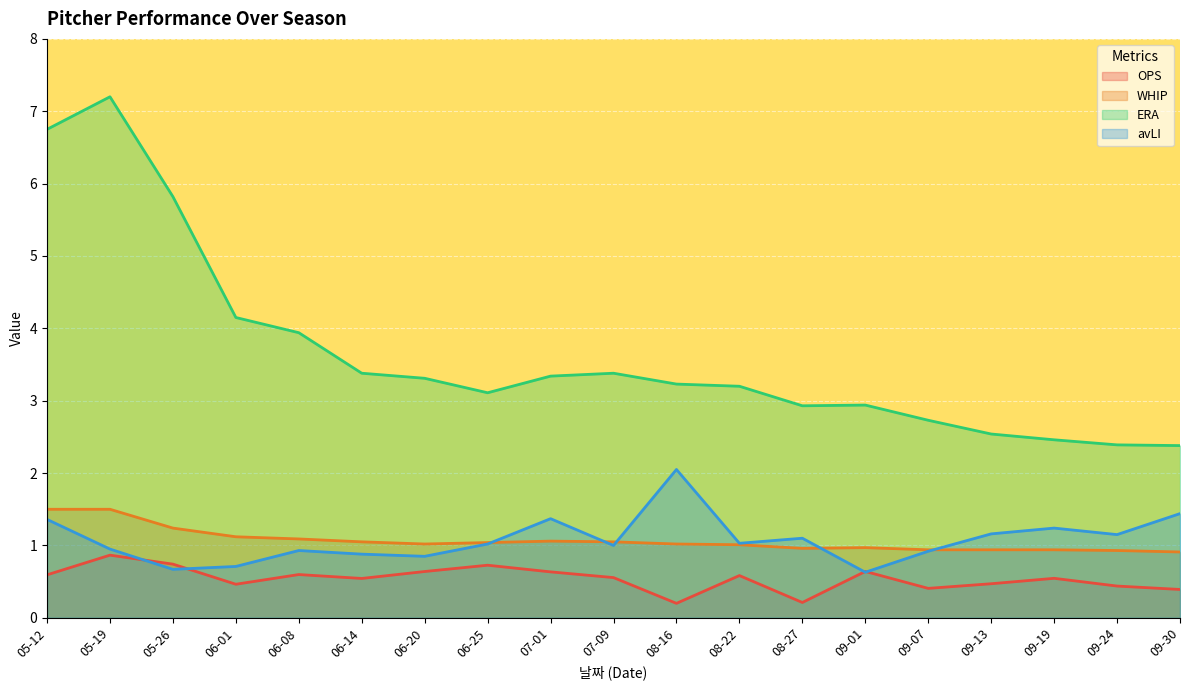

Which series has the largest total across all categories?

ERA